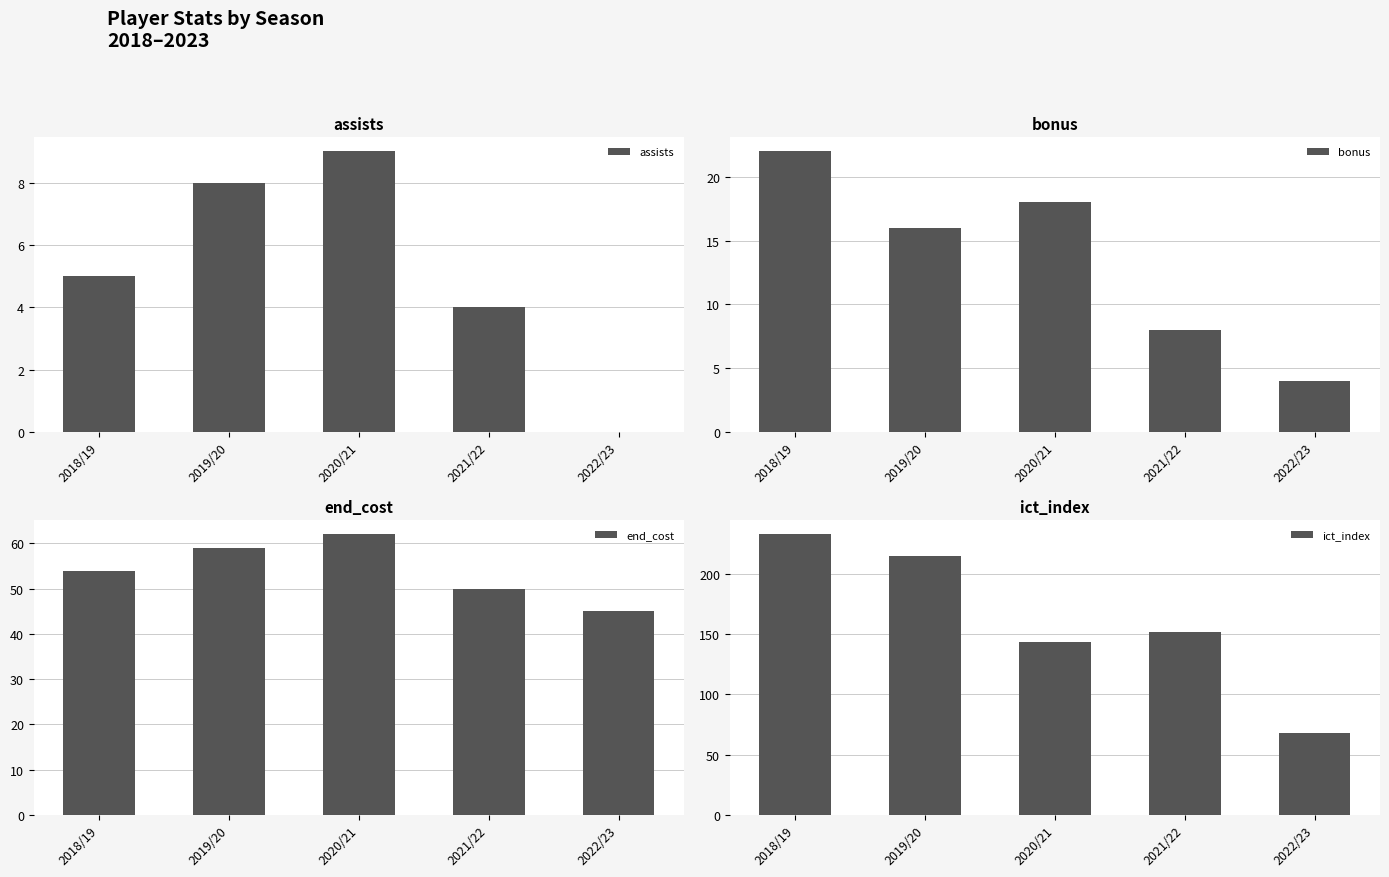

What position from the right is 2019/20?

4